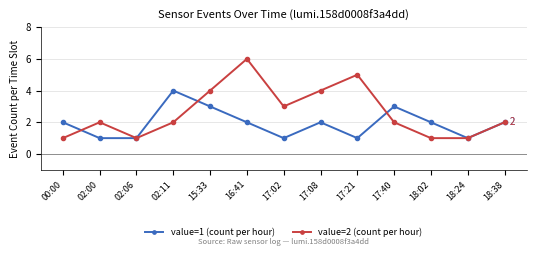

How many lines are shown in the chart?

2